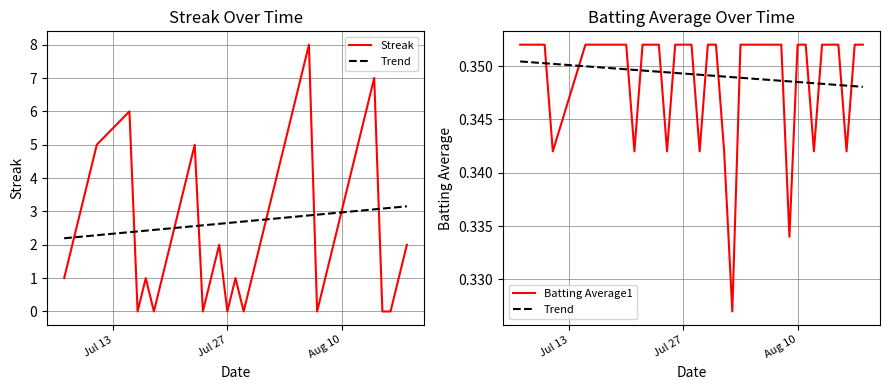

Rank the series by their maximum value, from lowest to highest.

Trend, Batting Average1, Streak